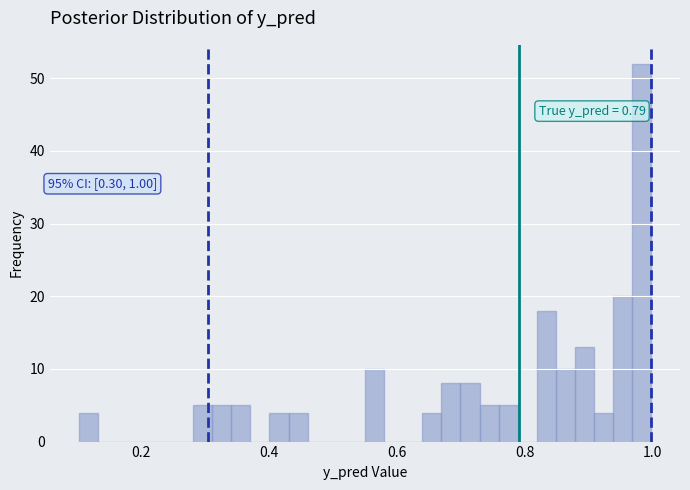

Read against the x-axis, roughly where is the centre of the tallest bar?

0.98